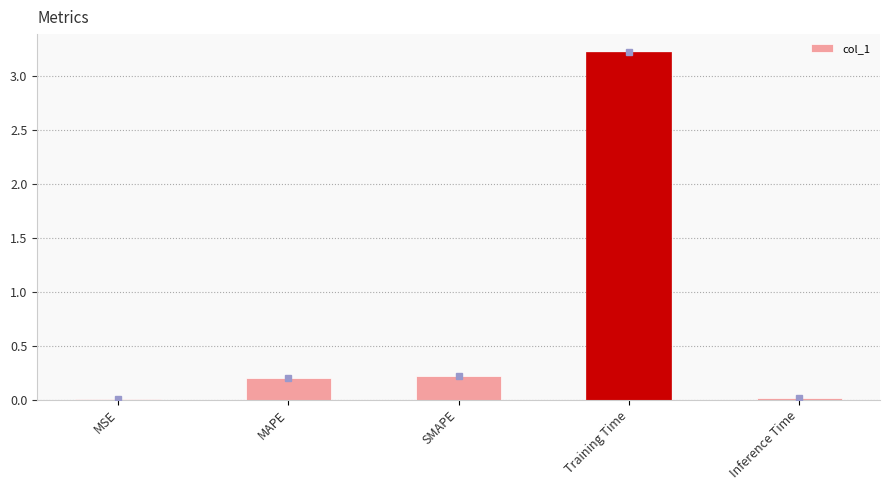

At which category does the chart reach its peak across all series?

Training Time